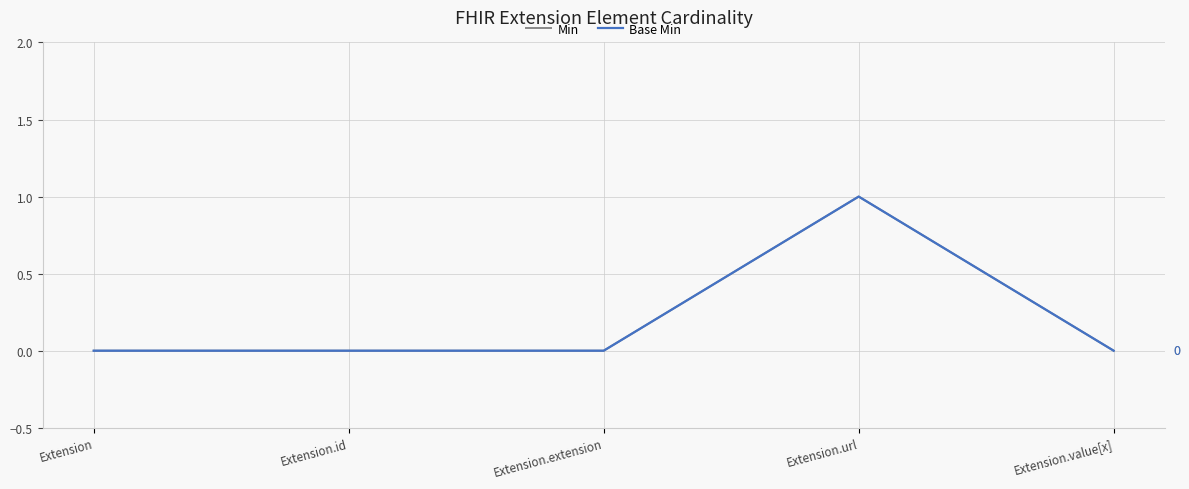

Which category has the highest value across all series?

Extension.url